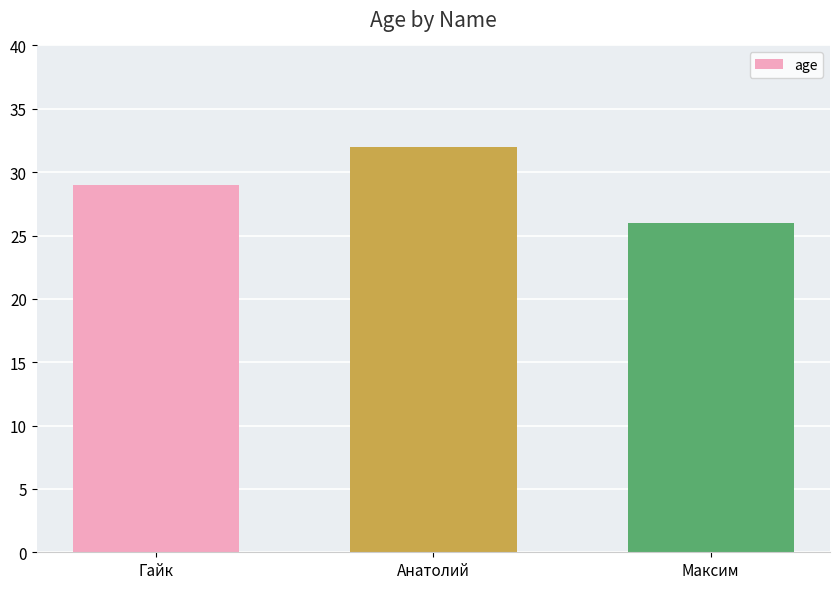

Rank the categories by value from highest to lowest.

Анатолий, Гайк, Максим